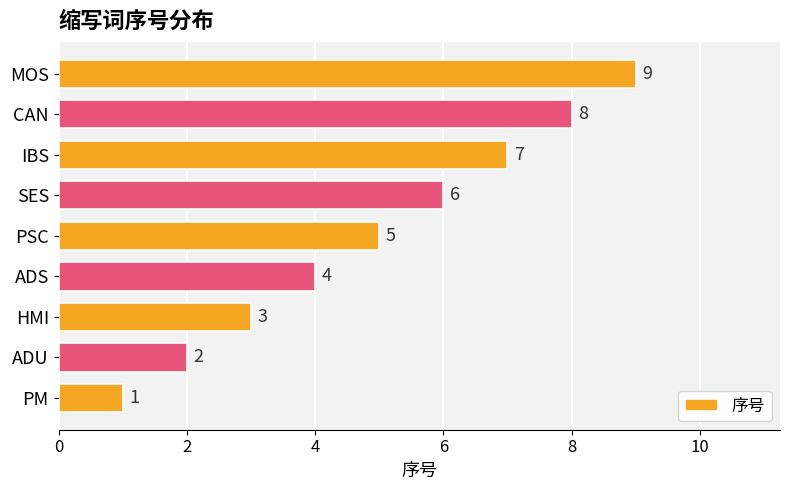

What is the maximum value shown in the chart?

9